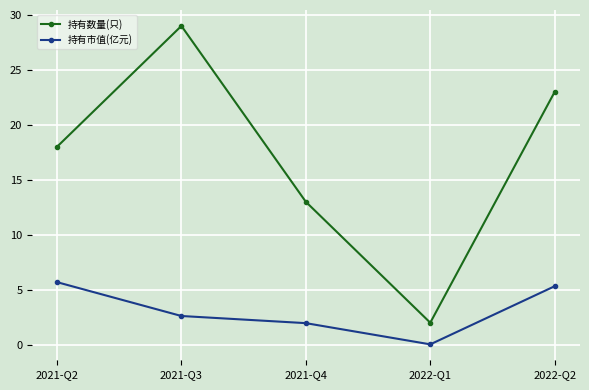

List the labels in order of 持有数量(只) value, smallest first.

2022-Q1, 2021-Q4, 2021-Q2, 2022-Q2, 2021-Q3